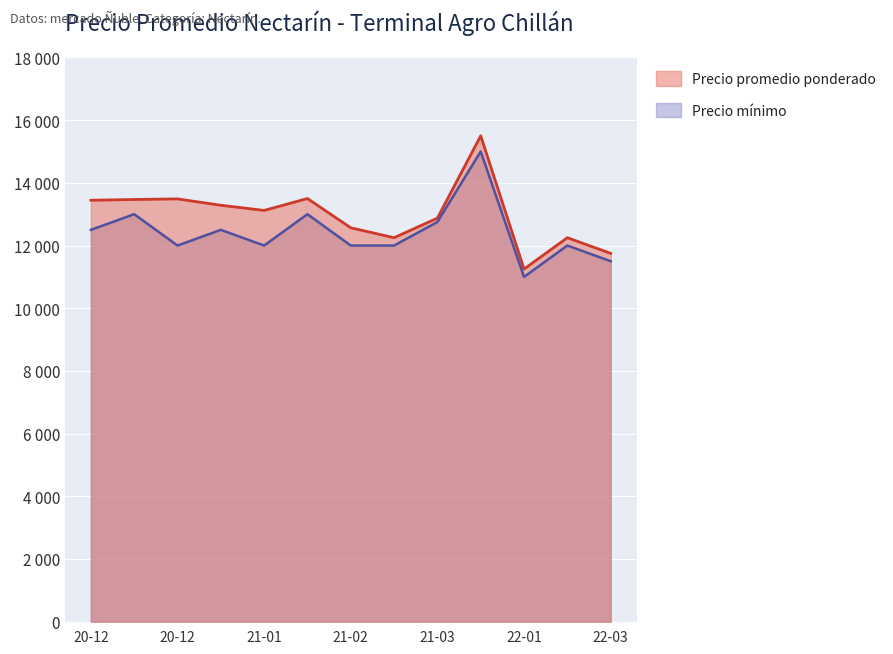

Which series has the widest spread of values?

Precio promedio ponderado